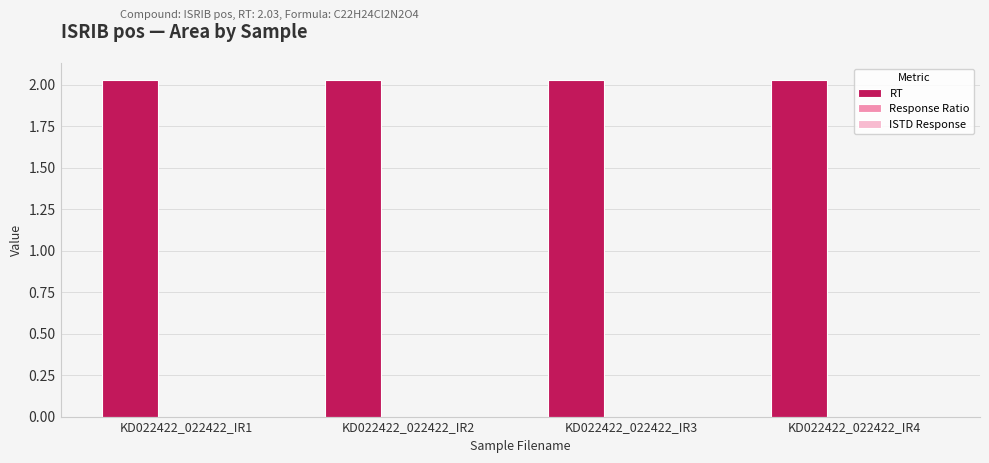

Does the chart contain stacked bars?

No